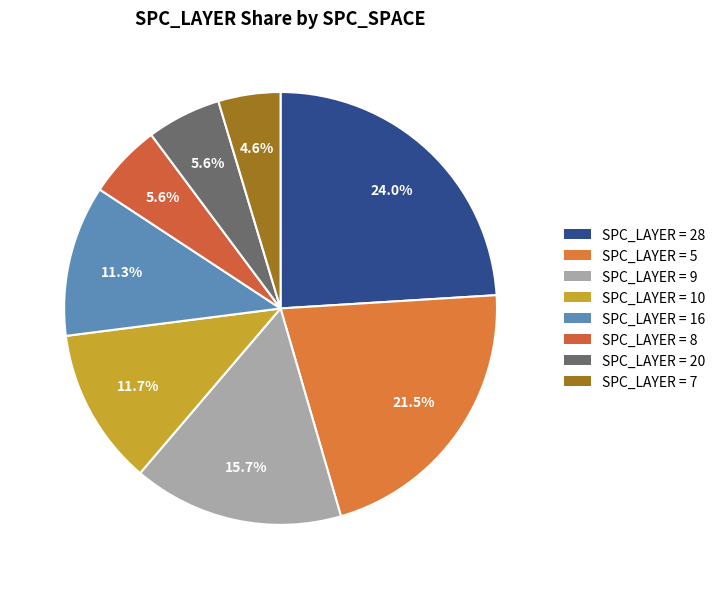

Count the number of slices in the pie.

8